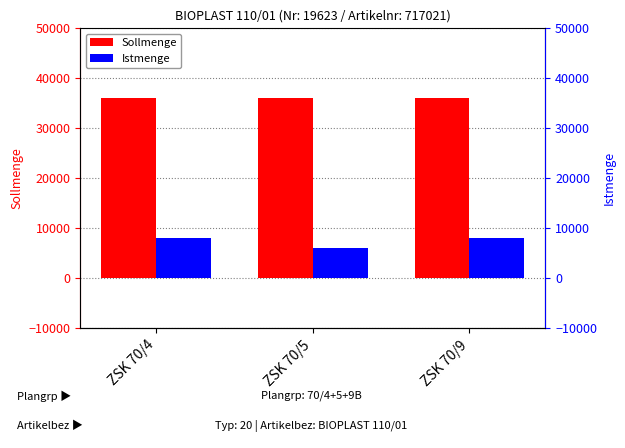

Reading left to right, extract all data points from this chart.

Sollmenge: ZSK 70/4=36000	ZSK 70/5=36000	ZSK 70/9=36000
Istmenge: ZSK 70/4=8000	ZSK 70/5=6000	ZSK 70/9=8000